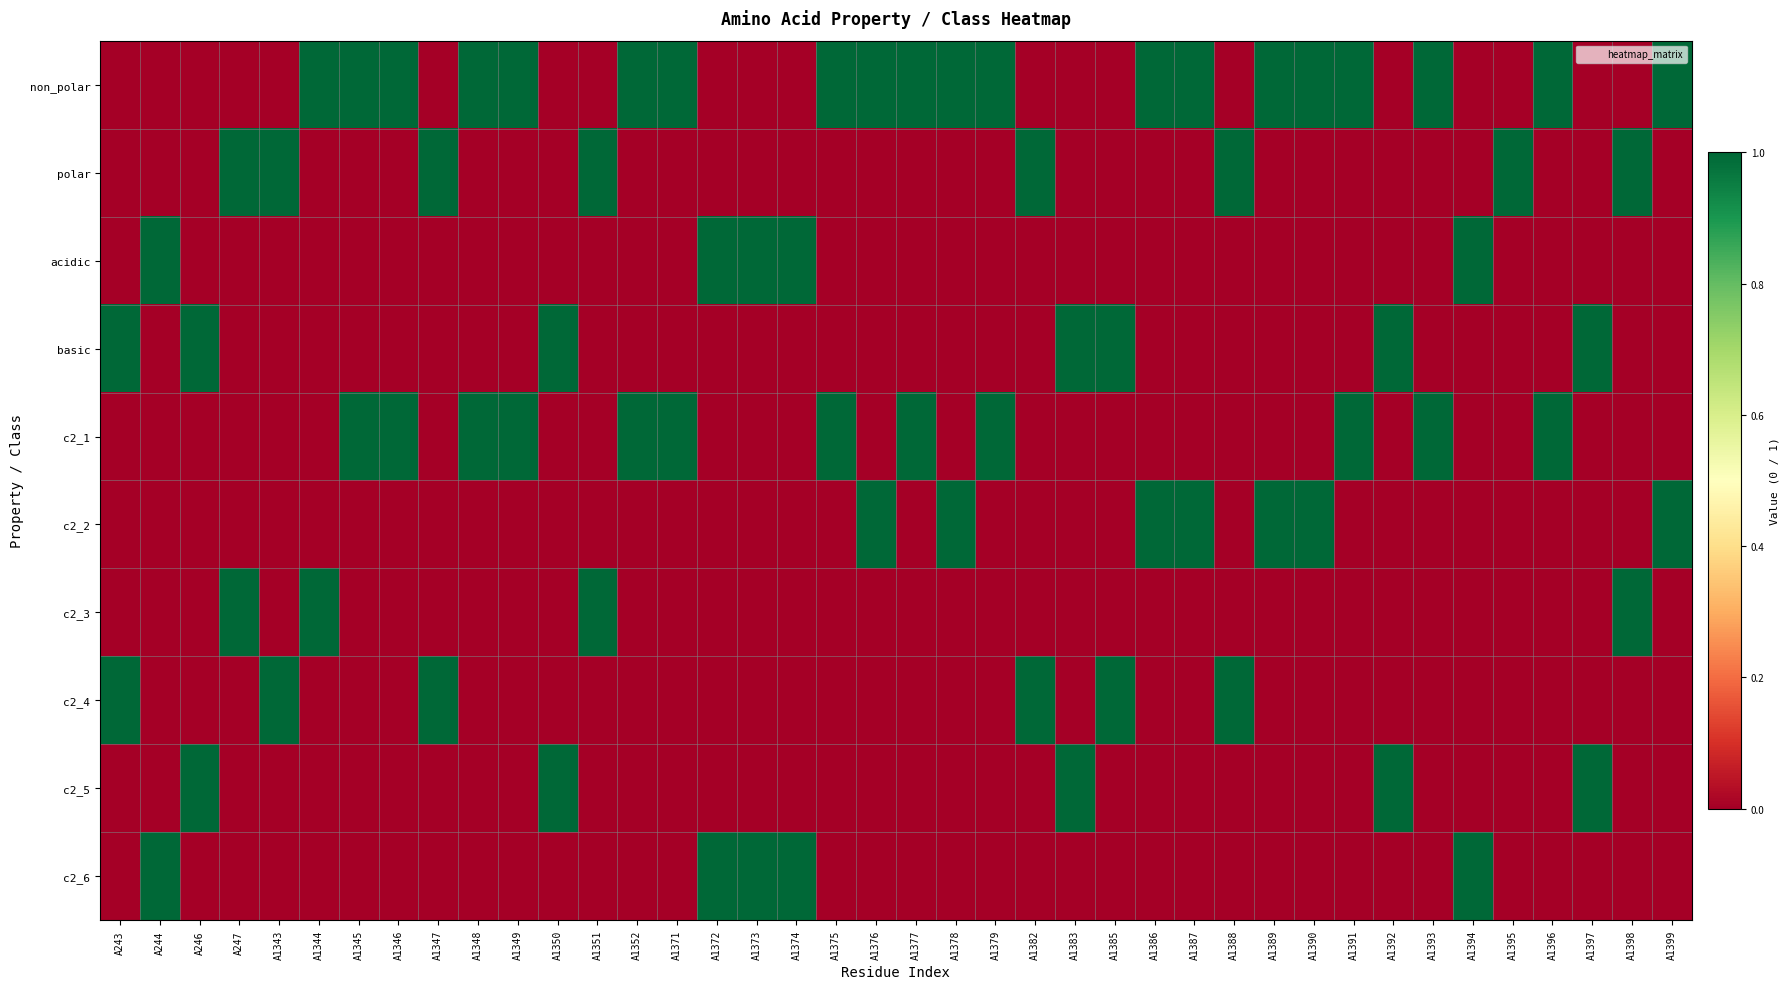

How many data points does each series have?

40